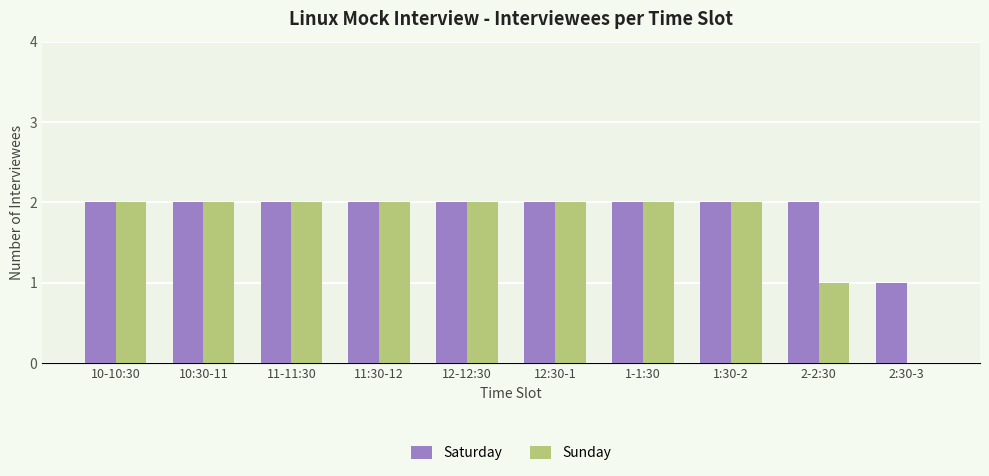

Reading left to right, list all the values displayed in this chart.

Saturday: 10-10:30=2	10:30-11=2	11-11:30=2	11:30-12=2	12-12:30=2	12:30-1=2	1-1:30=2	1:30-2=2	2-2:30=2	2:30-3=1
Sunday: 10-10:30=2	10:30-11=2	11-11:30=2	11:30-12=2	12-12:30=2	12:30-1=2	1-1:30=2	1:30-2=2	2-2:30=1	2:30-3=0